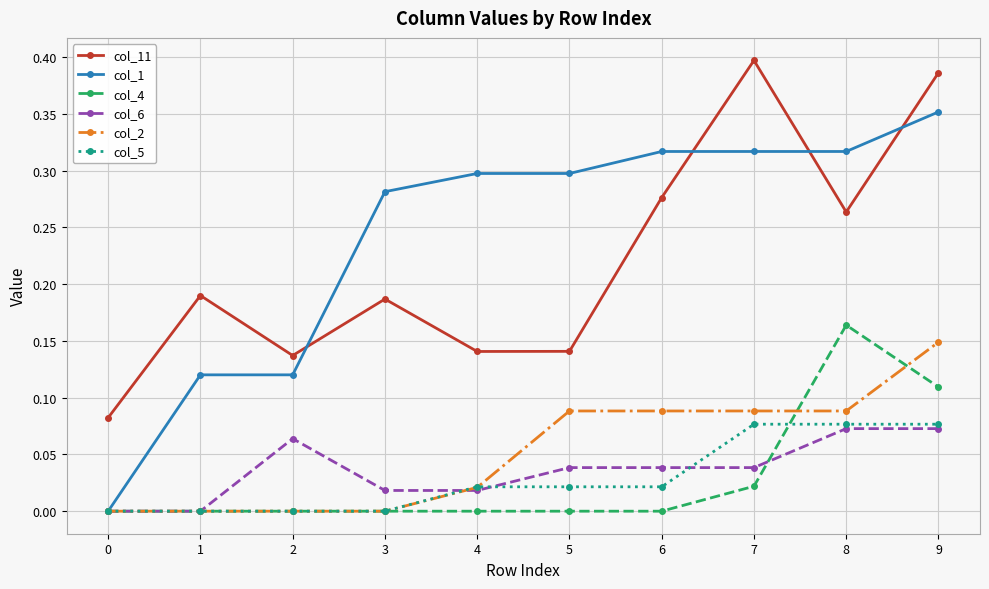

Which series has the largest total across all categories?

col_1